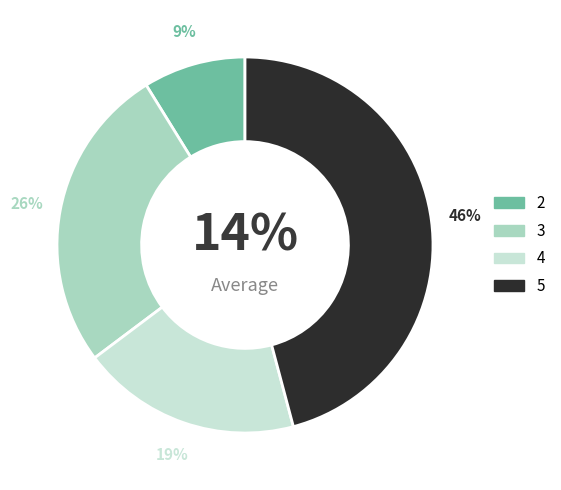

Does 3 account for over 50% of the chart?

No